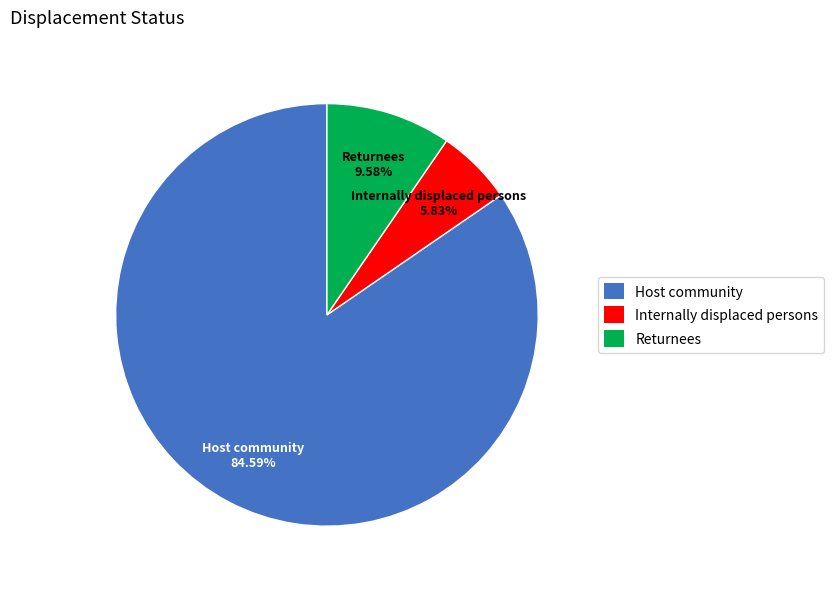

What percentage is NOT represented by Returnees?

90.4%